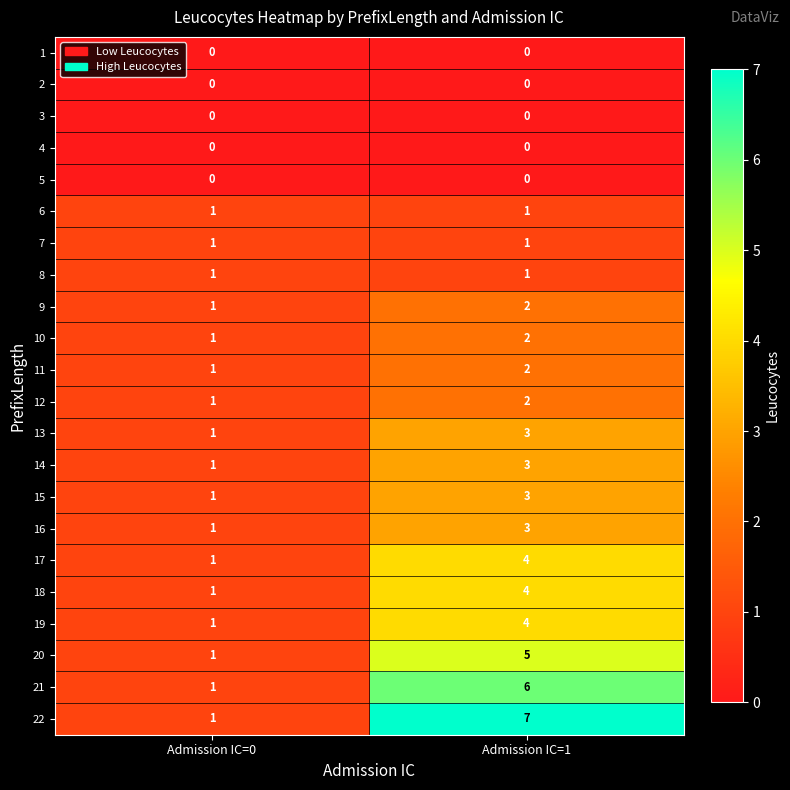

At how many categories does at least one series exceed 0?

2